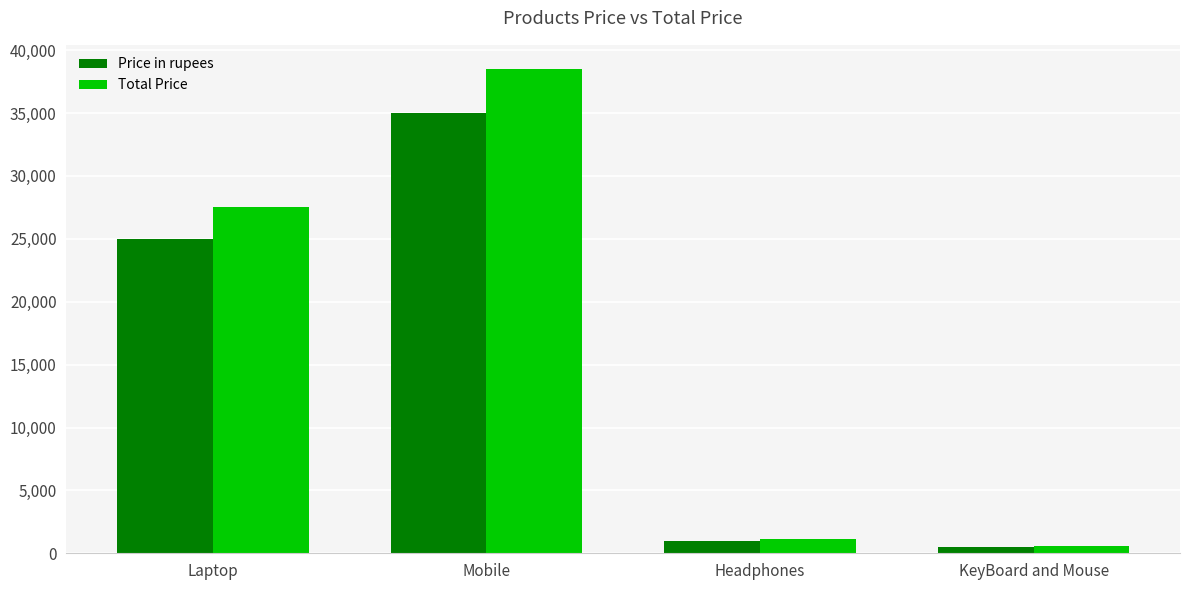

Which category has the highest value in the Price in rupees series?

Mobile